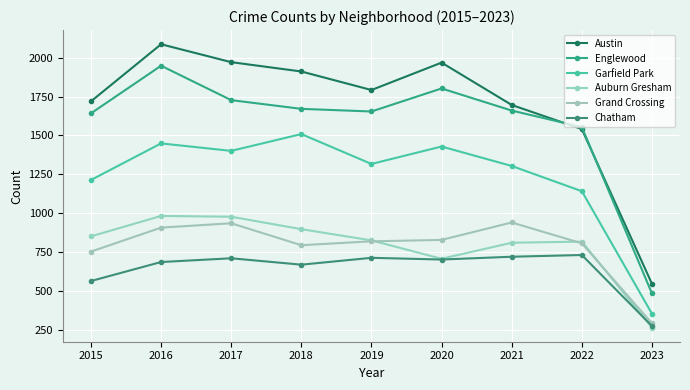

What is the total value across all series at 2022?

6594